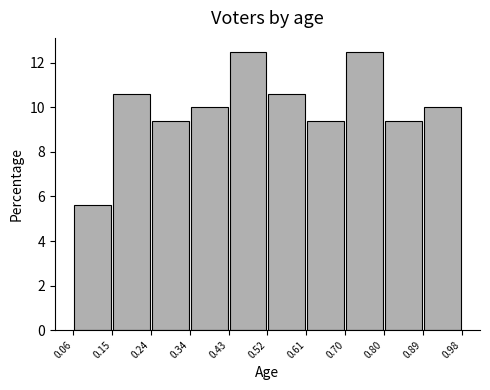

Reading left to right, list every bar in this chart as the range it spans on the x-axis followed by its height. The values are not printed on the chart, so give them approximately, as read against the axis.

0.06 to 0.15: 5.6
0.15 to 0.24: 10.6
0.24 to 0.34: 9.4
0.34 to 0.43: 10.0
0.43 to 0.52: 12.6
0.52 to 0.61: 10.6
0.61 to 0.70: 9.4
0.70 to 0.80: 12.6
0.80 to 0.89: 9.4
0.89 to 0.98: 10.0